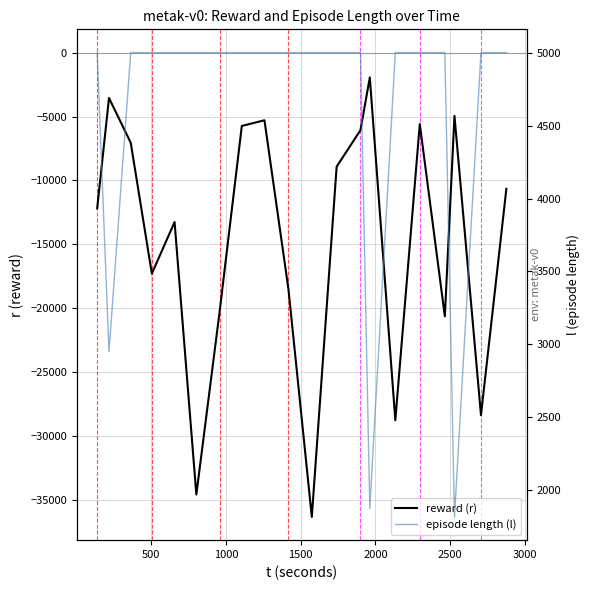

Which series has the widest spread of values?

reward (r)